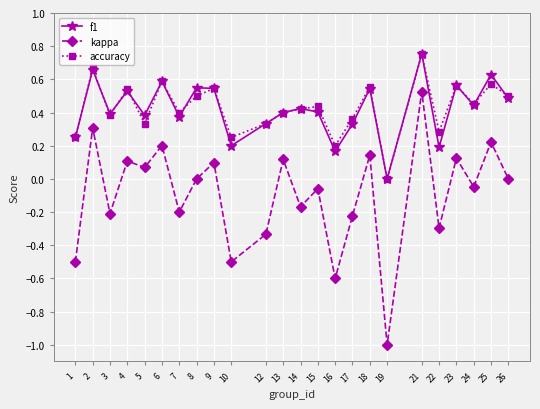

Does the chart display data point markers on the line(s)?

Yes